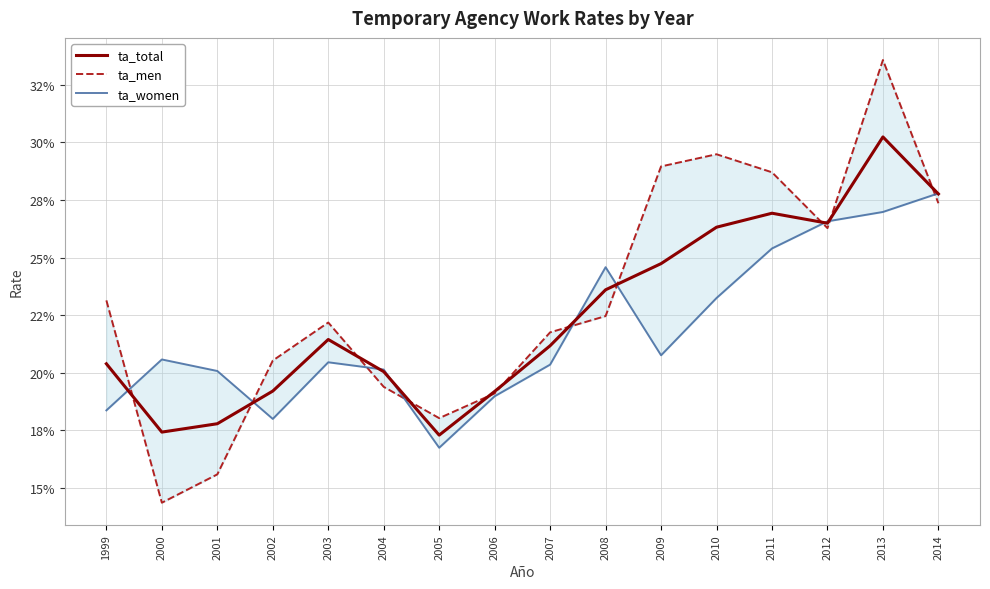

The value of ta_men at 2009 is 0.3. True or false?

True